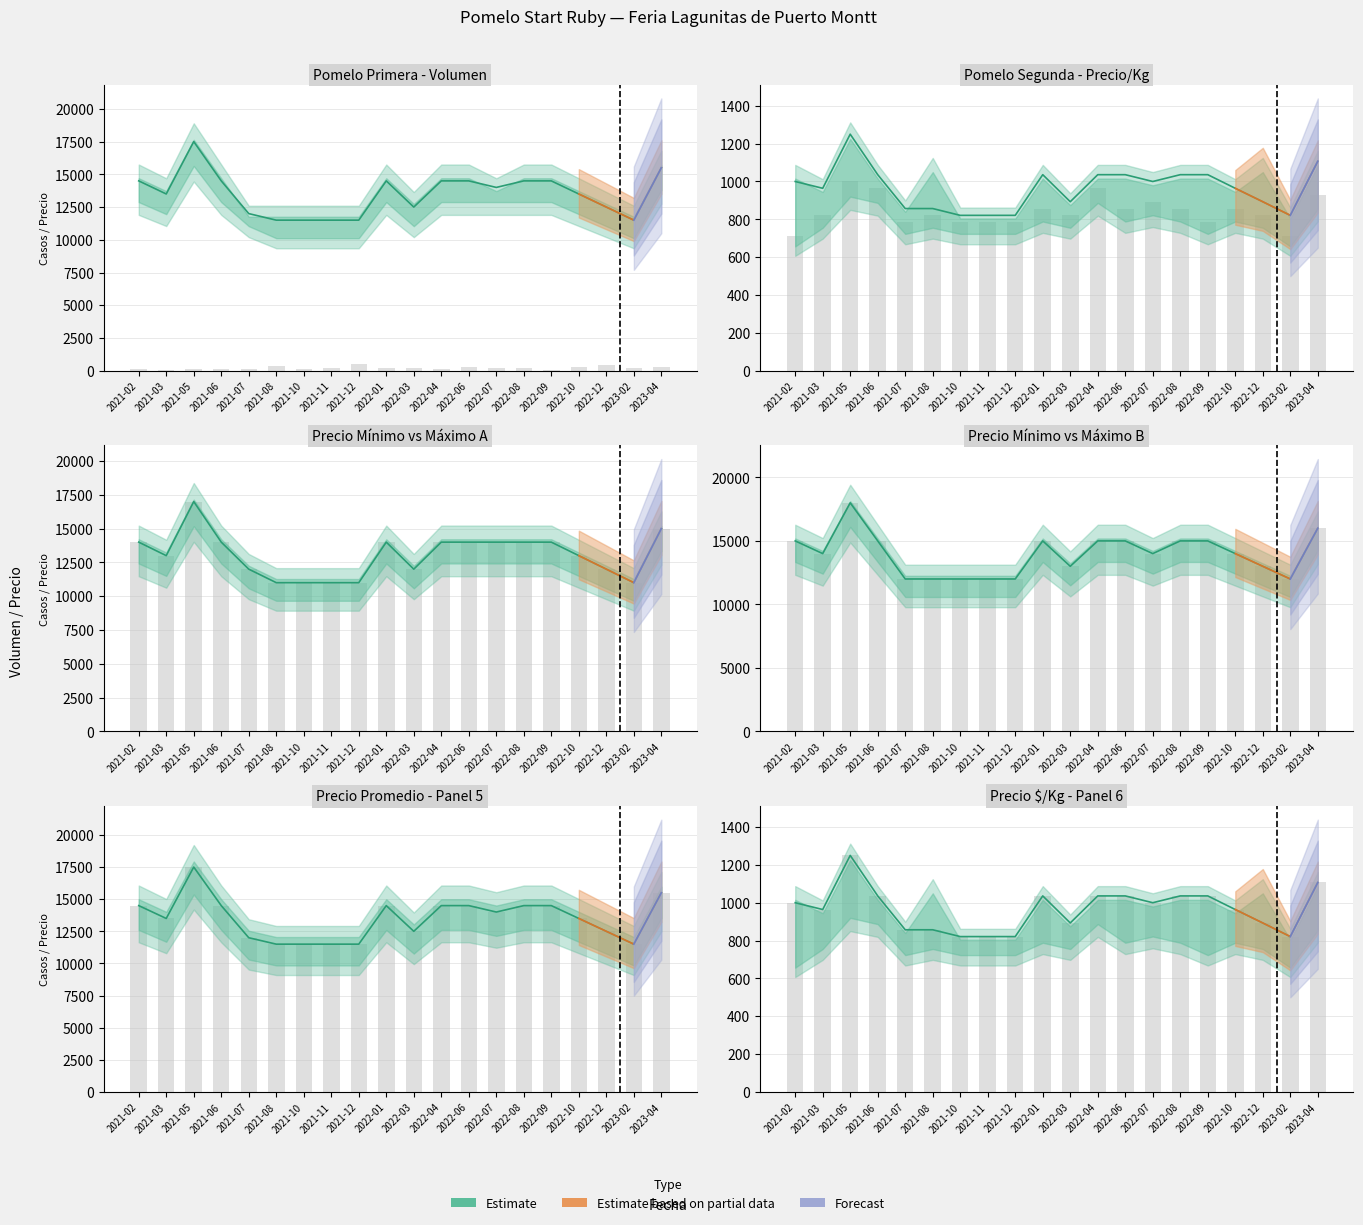

List the labels in order of value, largest first.

2021-05, 2023-04, 2021-06, 2022-01, 2022-04, 2022-06, 2022-08, 2022-09, 2021-02, 2022-07, 2021-03, 2022-10, 2022-03, 2022-12, 2021-07, 2021-08, 2021-10, 2021-11, 2021-12, 2023-02